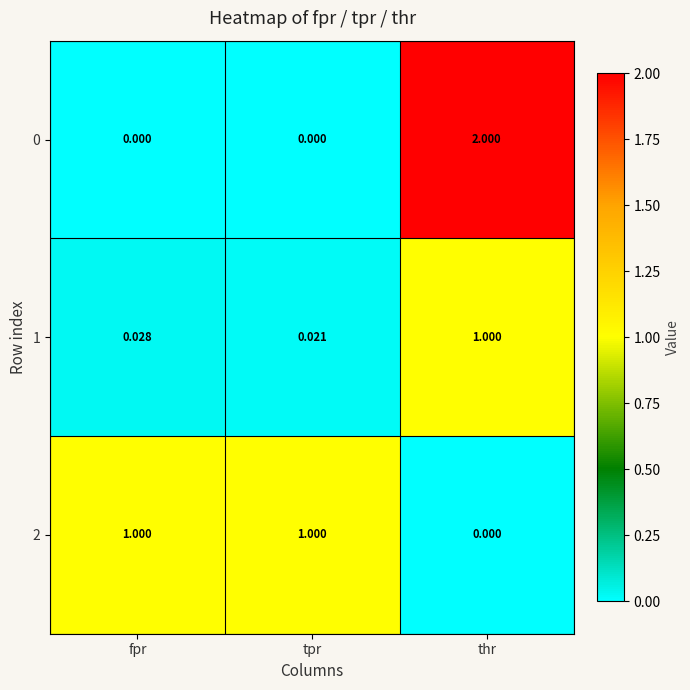

How many data points does each series have?

3